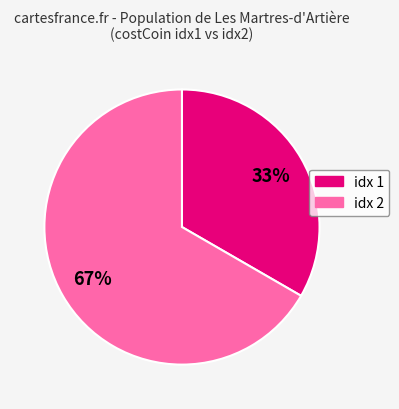

Does any single category account for the majority?

Yes